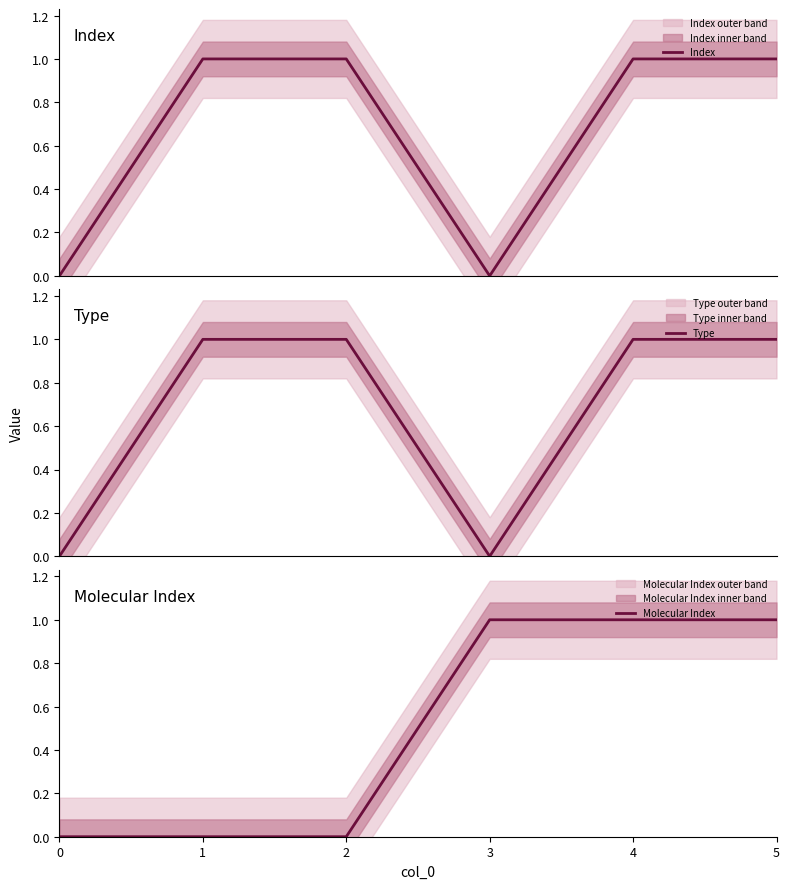

What is the value of the Molecular Index point at the 4th from the left?

1